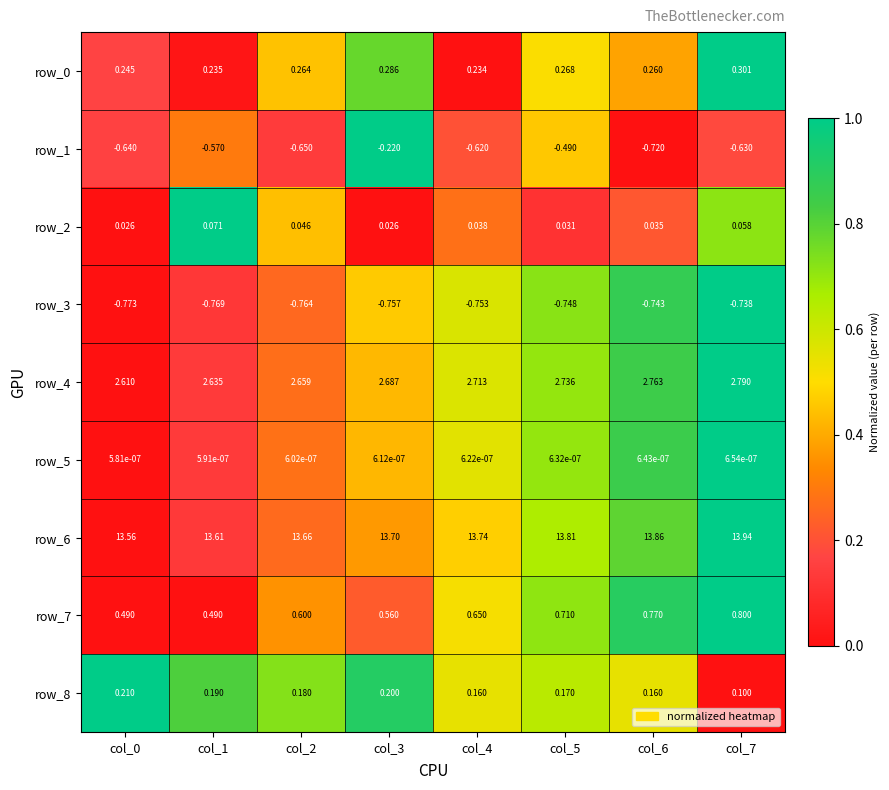

Read the row_7 value at col_2.

0.6